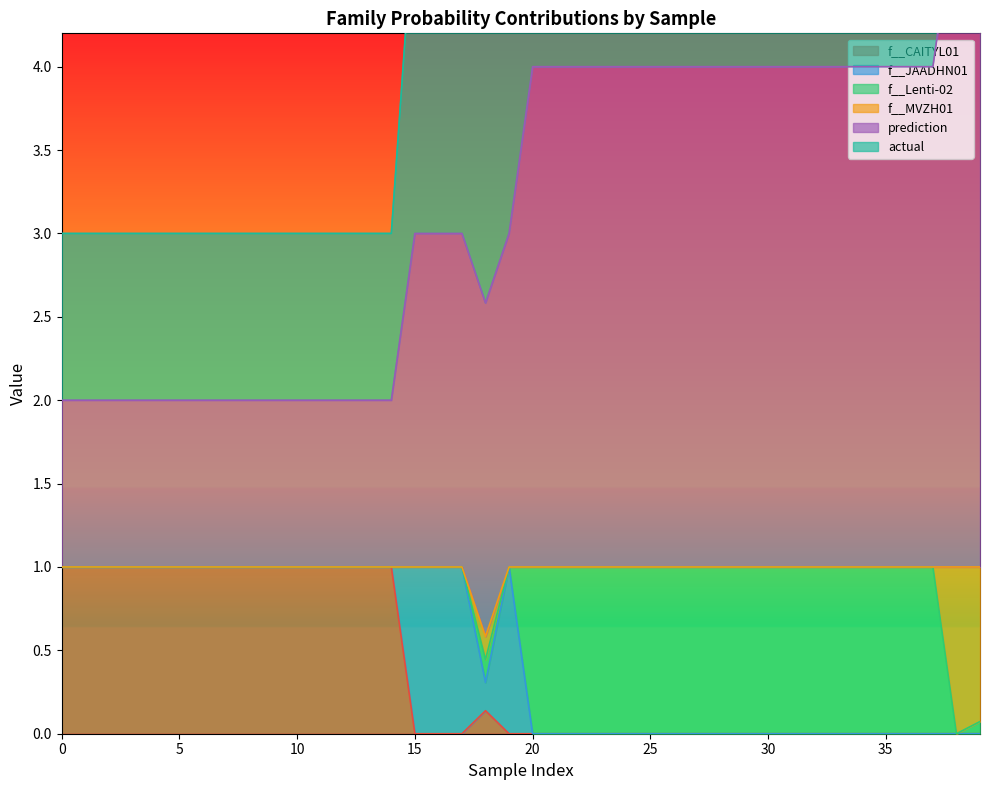

Is it true that f__CAITYL01 equals 1.0 at 9?

True